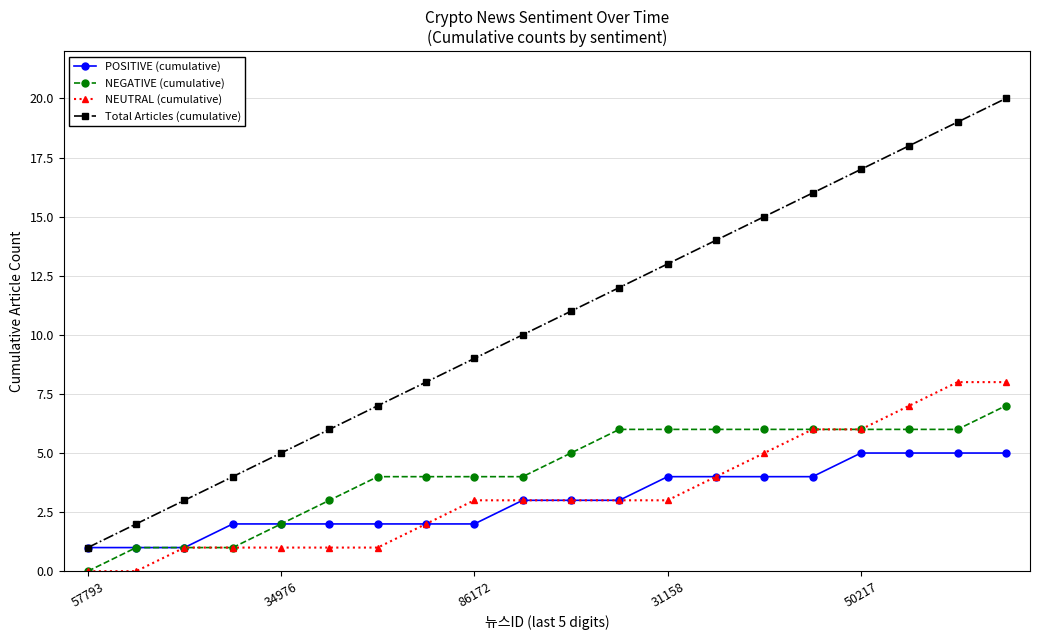

Rank the series by their maximum value, from lowest to highest.

POSITIVE (cumulative), NEGATIVE (cumulative), NEUTRAL (cumulative), Total Articles (cumulative)